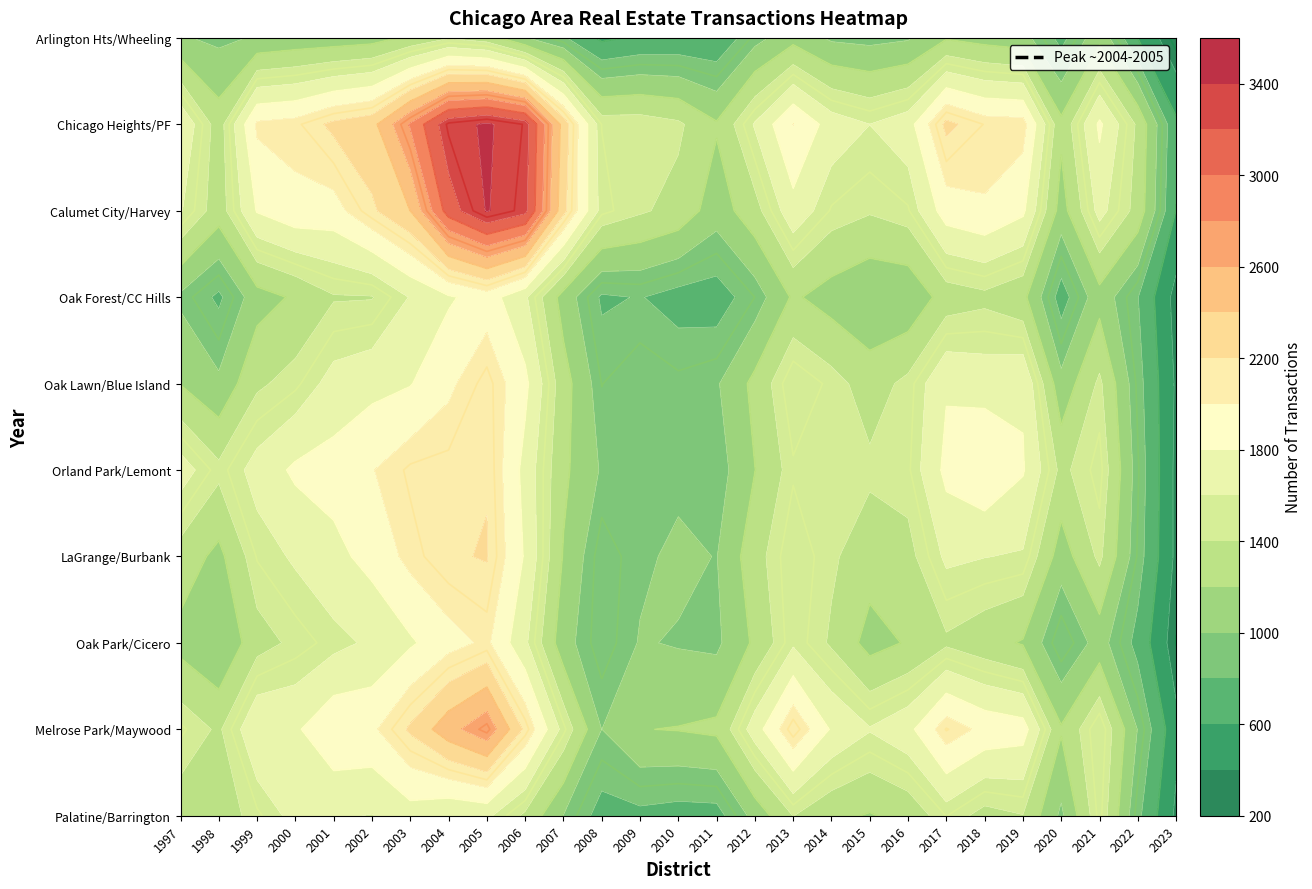

What is the difference between the maximum and minimum values in the Calumet City/Harvey series?

2818